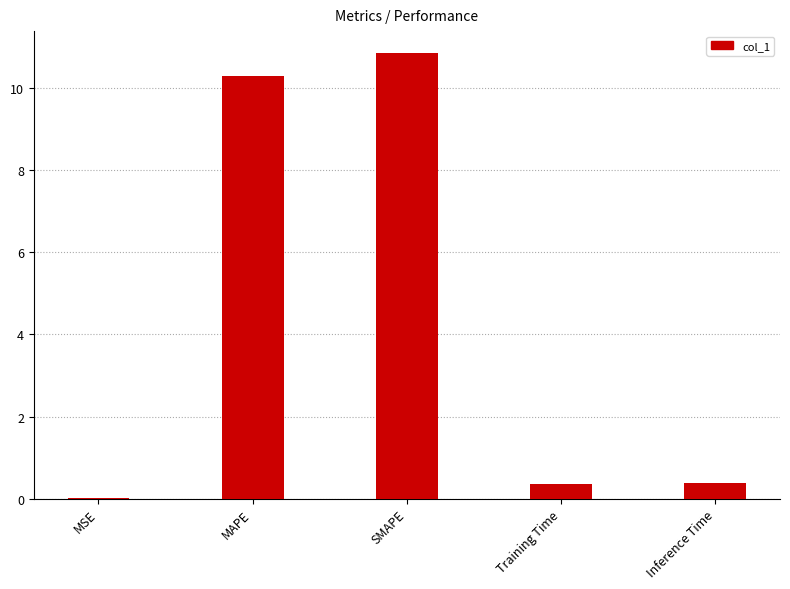

What is the maximum value shown in the chart?

10.9